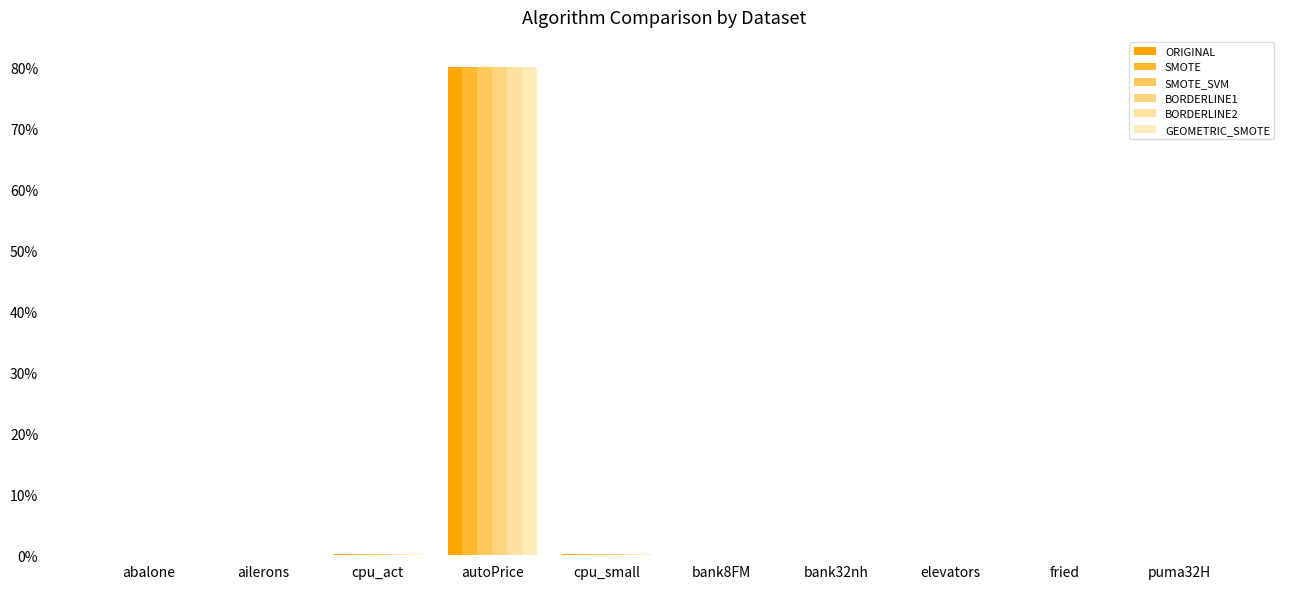

What is the label of the 6th bar from the left?

bank8FM